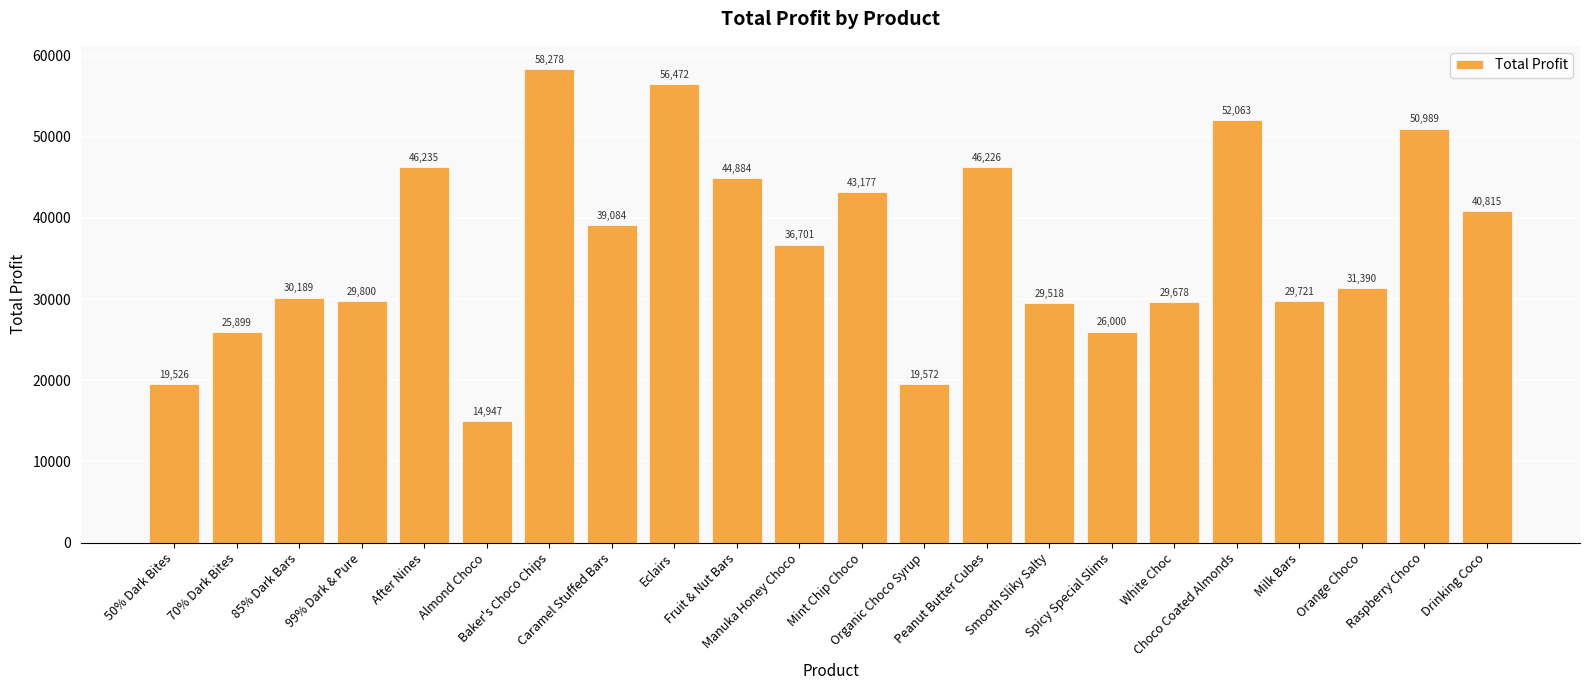

What is the smallest value displayed?

14946.9